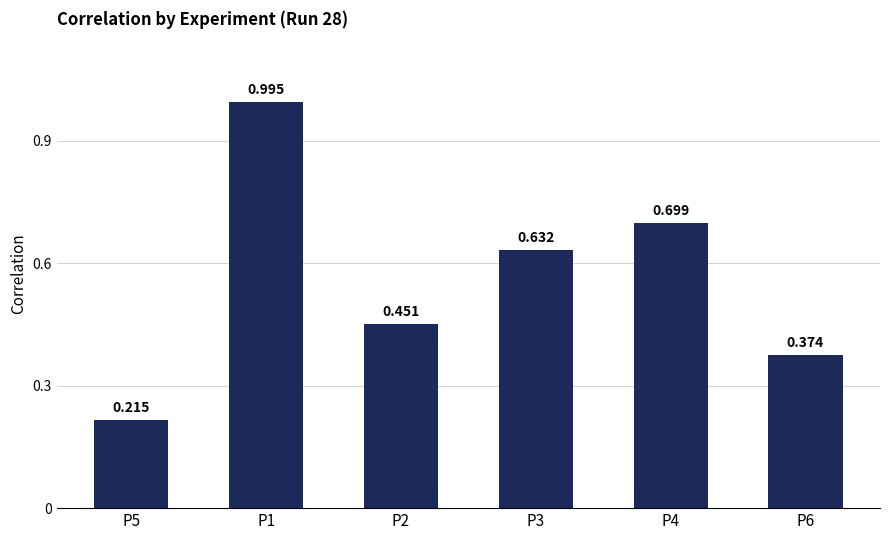

List the labels in order of value, largest first.

P1, P4, P3, P2, P6, P5